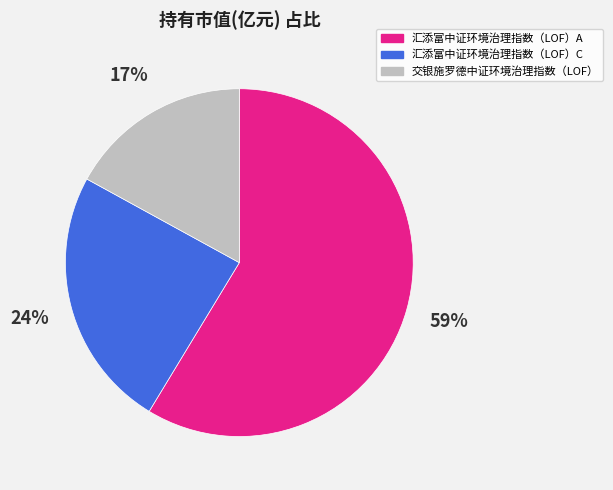

What percentage is the 汇添富中证环境治理指数（LOF）C slice, to the nearest percent?

24%